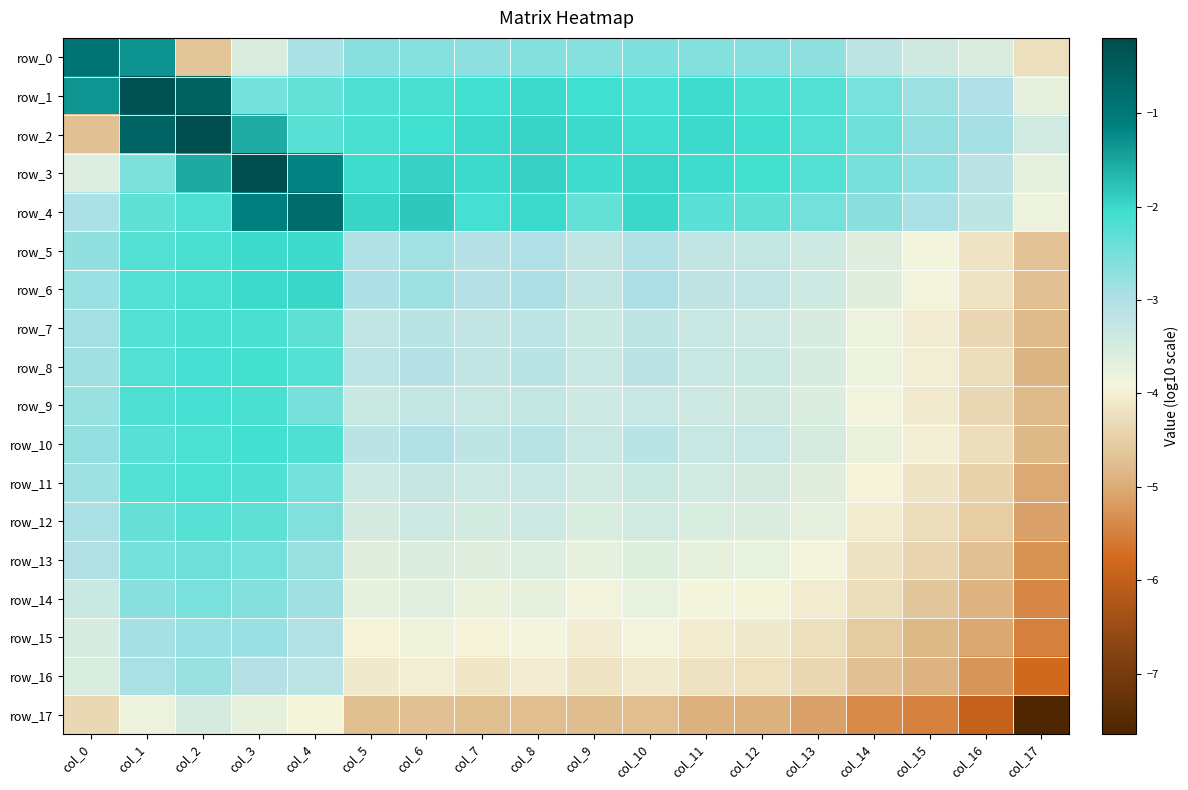

At col_13, list the series in order from smallest to largest.

row_17, row_16, row_15, row_14, row_13, row_12, row_11, row_9, row_8, row_7, row_10, row_6, row_5, row_0, row_4, row_3, row_1, row_2